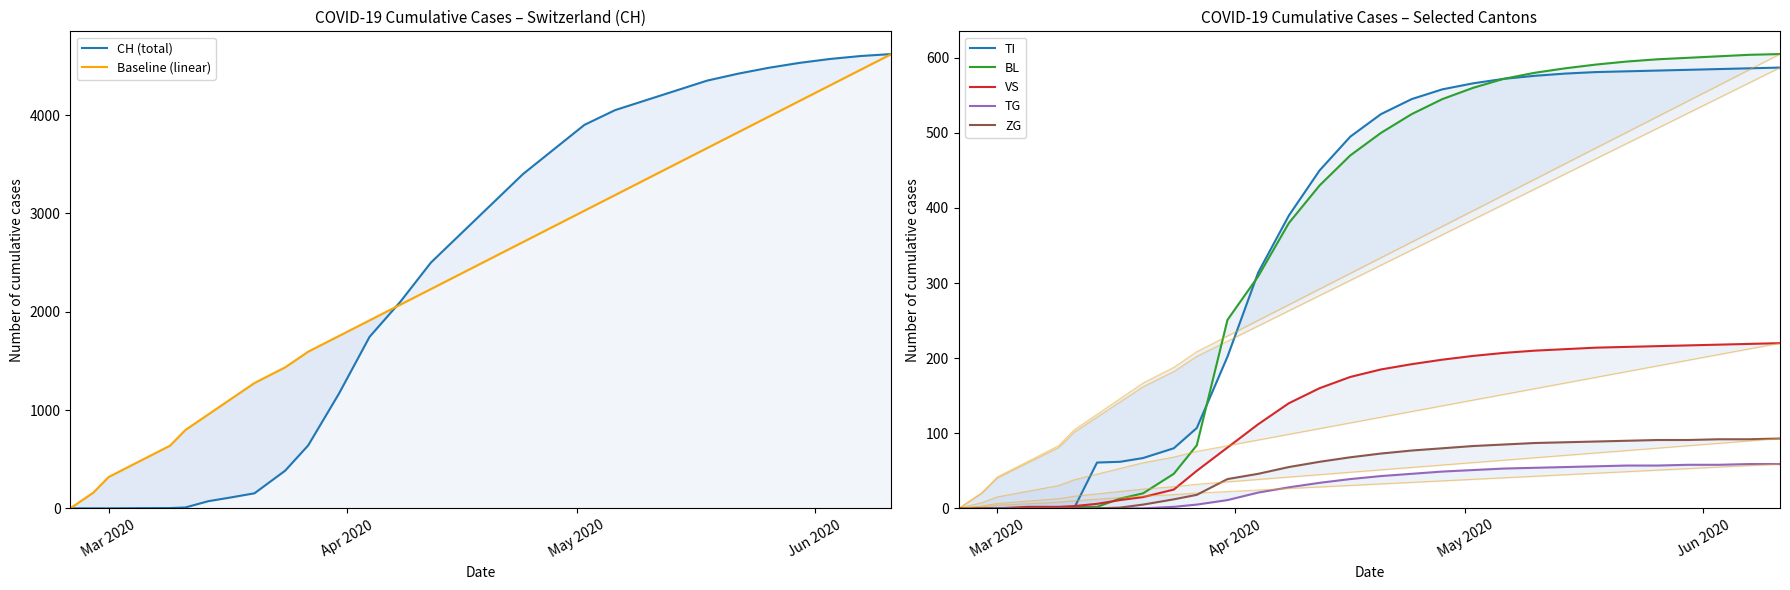

What is the label of the 12th point from the right?

2020-04-28